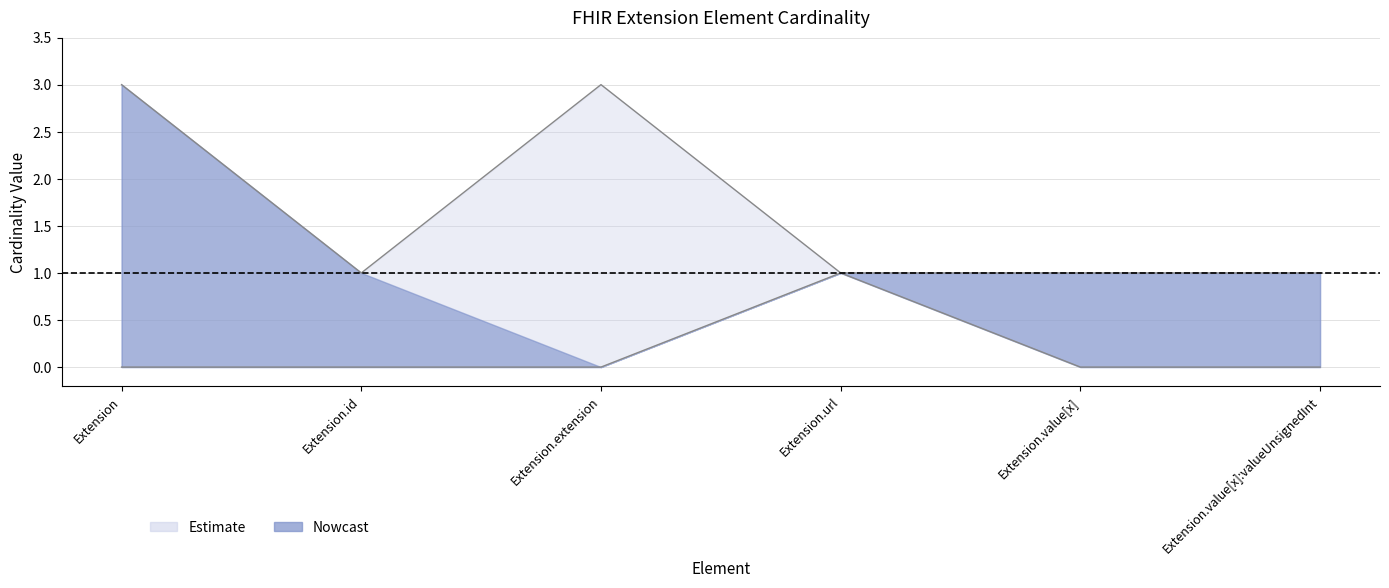

The value of Min at Extension.url is 1. True or false?

True